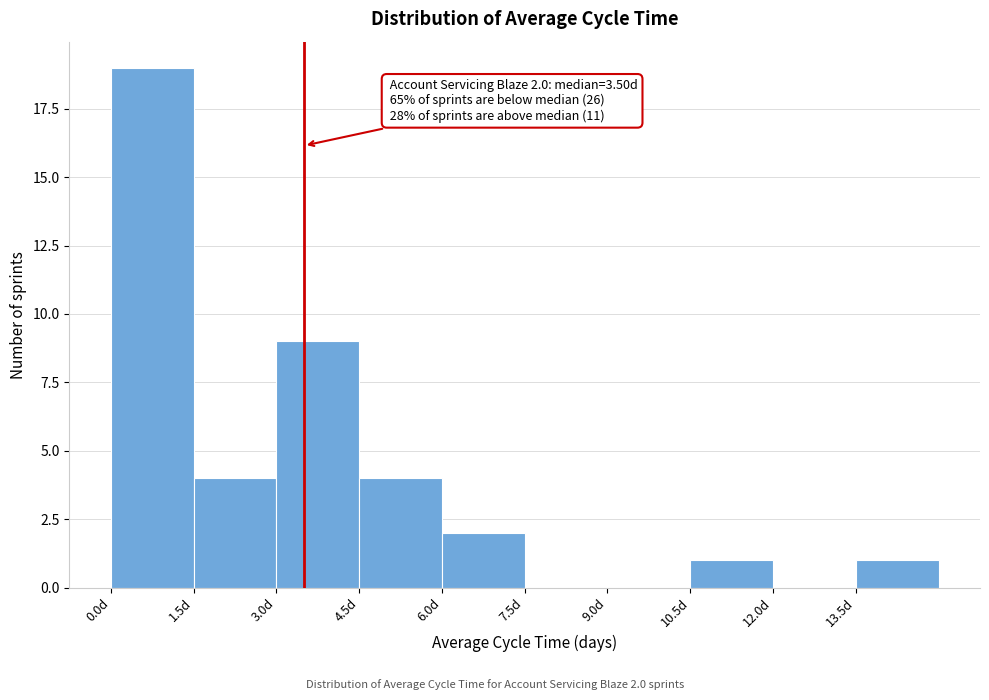

Which range on the x-axis has the tallest bar?

0.0 to 1.5